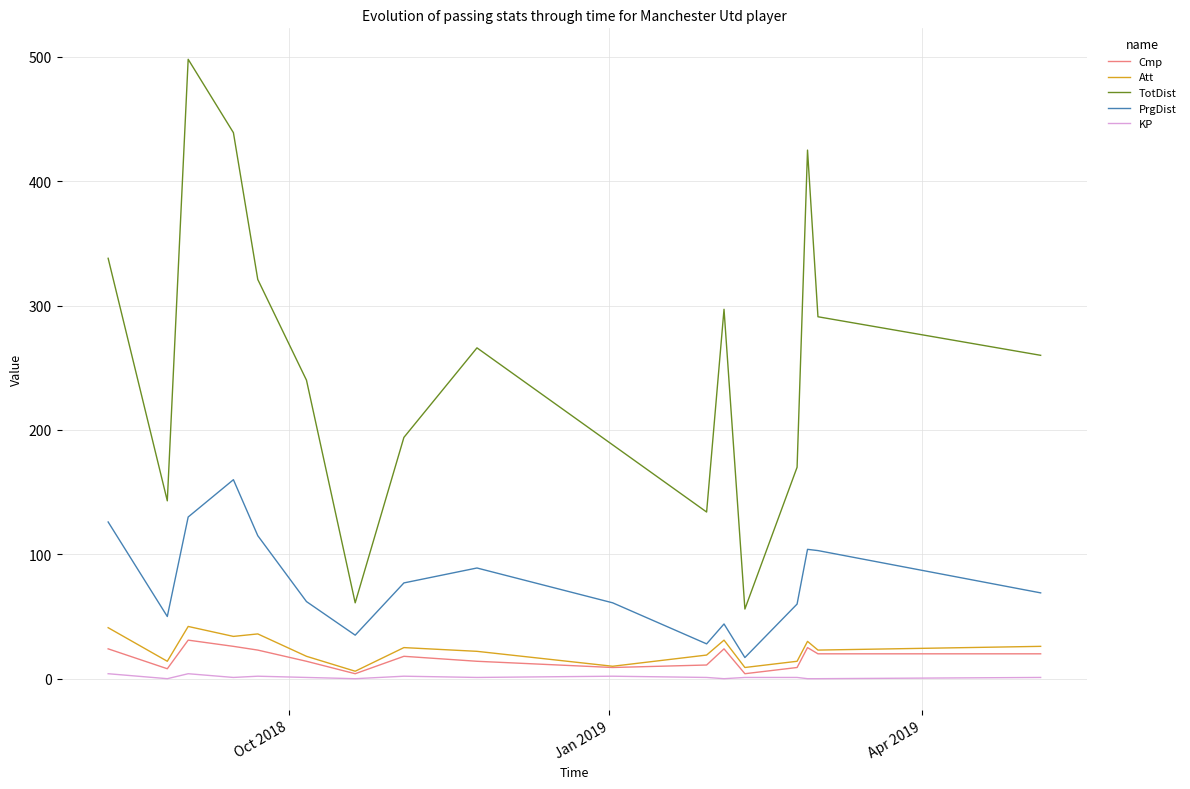

Which series has the widest spread of values?

TotDist